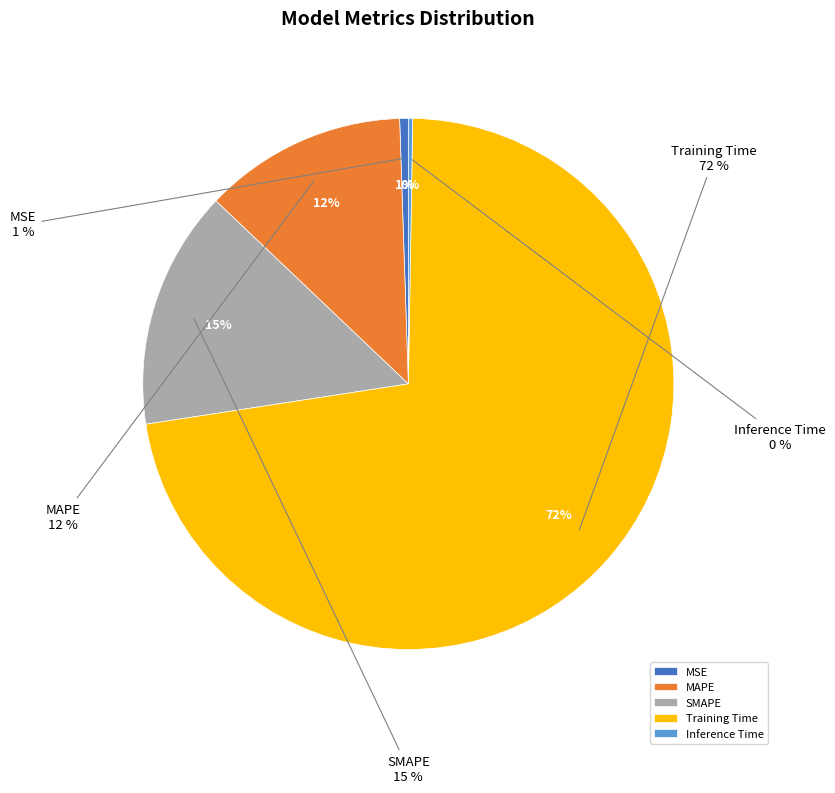

Rank the categories by value from highest to lowest.

Training Time, SMAPE, MAPE, MSE, Inference Time